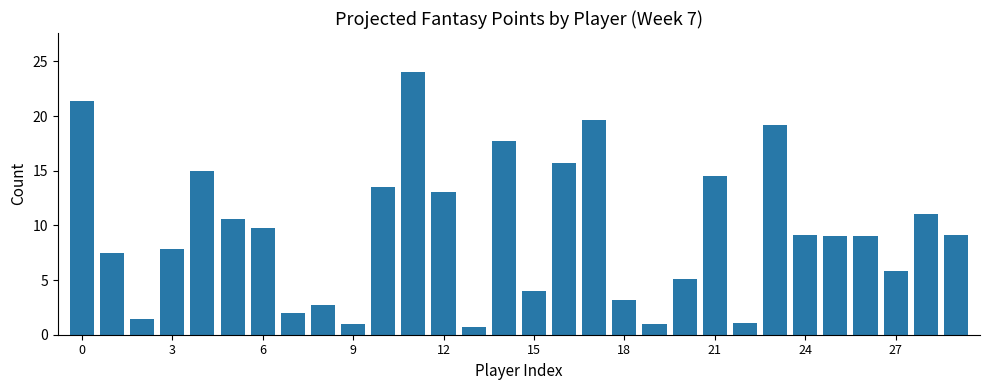

Does the chart contain any negative values?

No